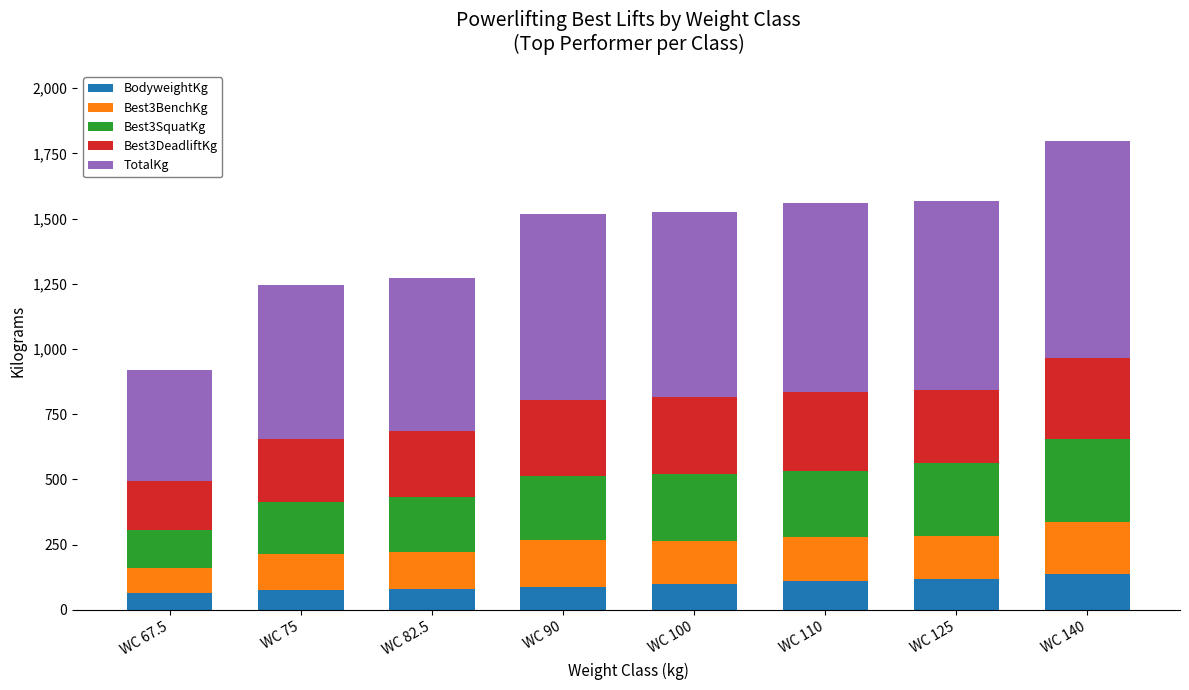

What is the total value across all series at WC 100?

1525.0